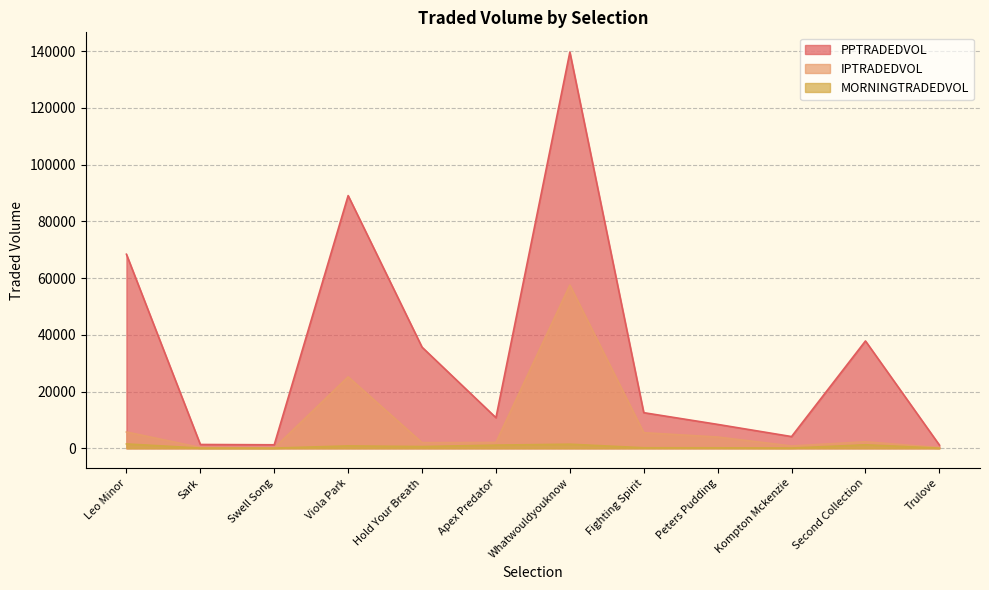

What is the value of the MORNINGTRADEDVOL point at the 5th from the left?

604.4